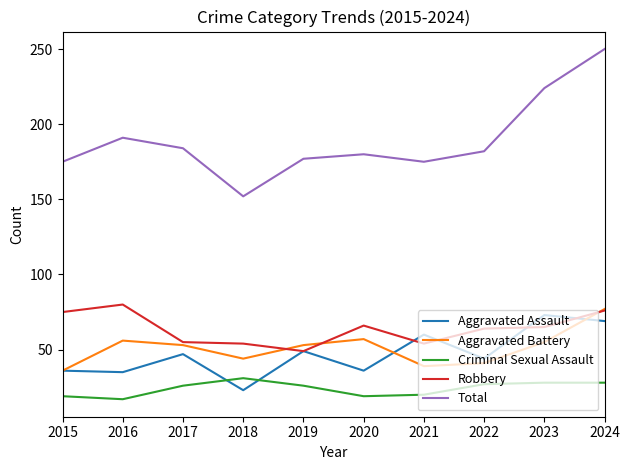

What is the total value across all series at 2019?

354